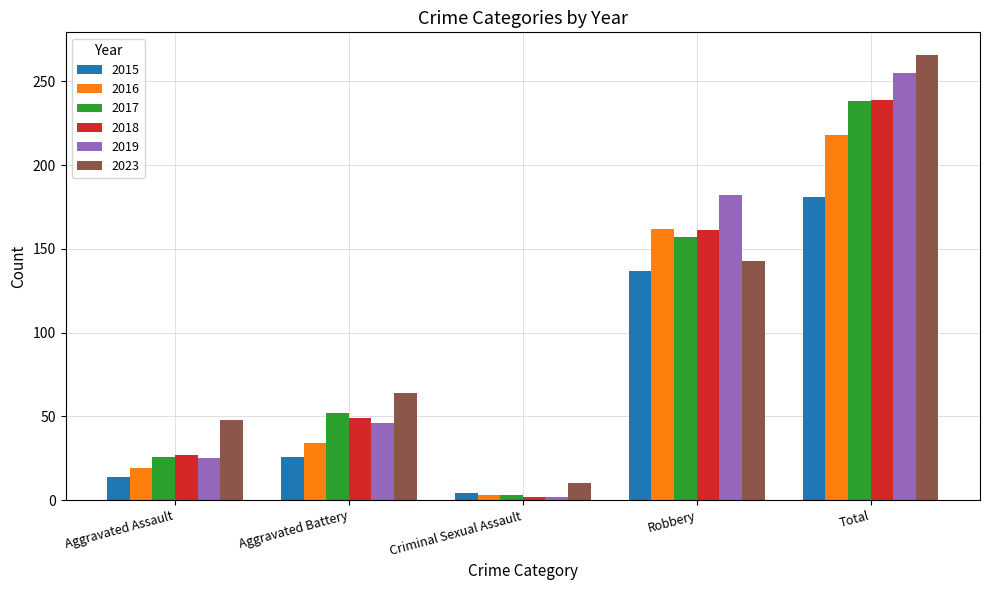

Rank the categories by 2015 value from lowest to highest.

Criminal Sexual Assault, Aggravated Assault, Aggravated Battery, Robbery, Total